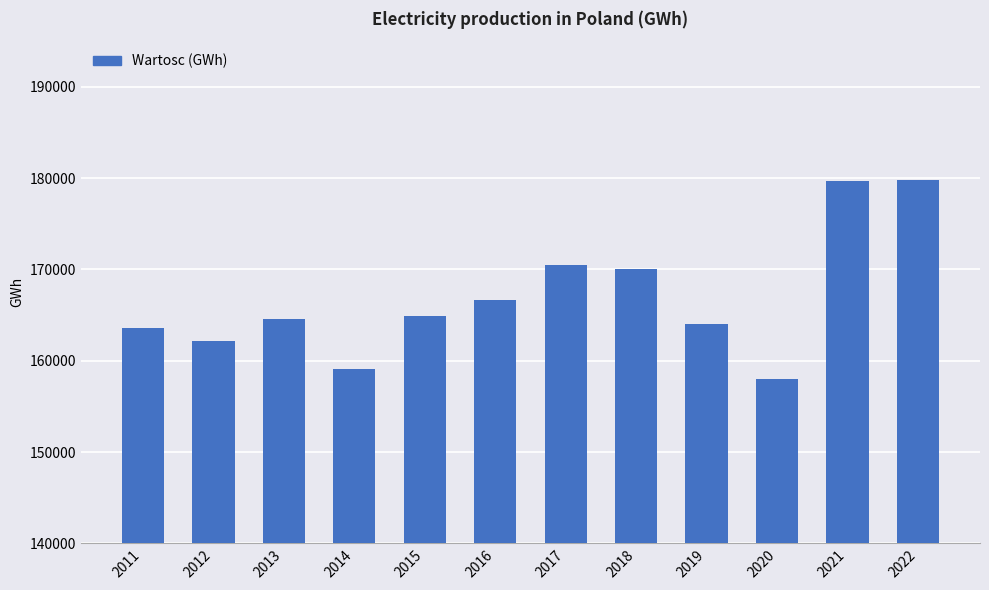

What is the value of the 4th bar from the left?

159058.0